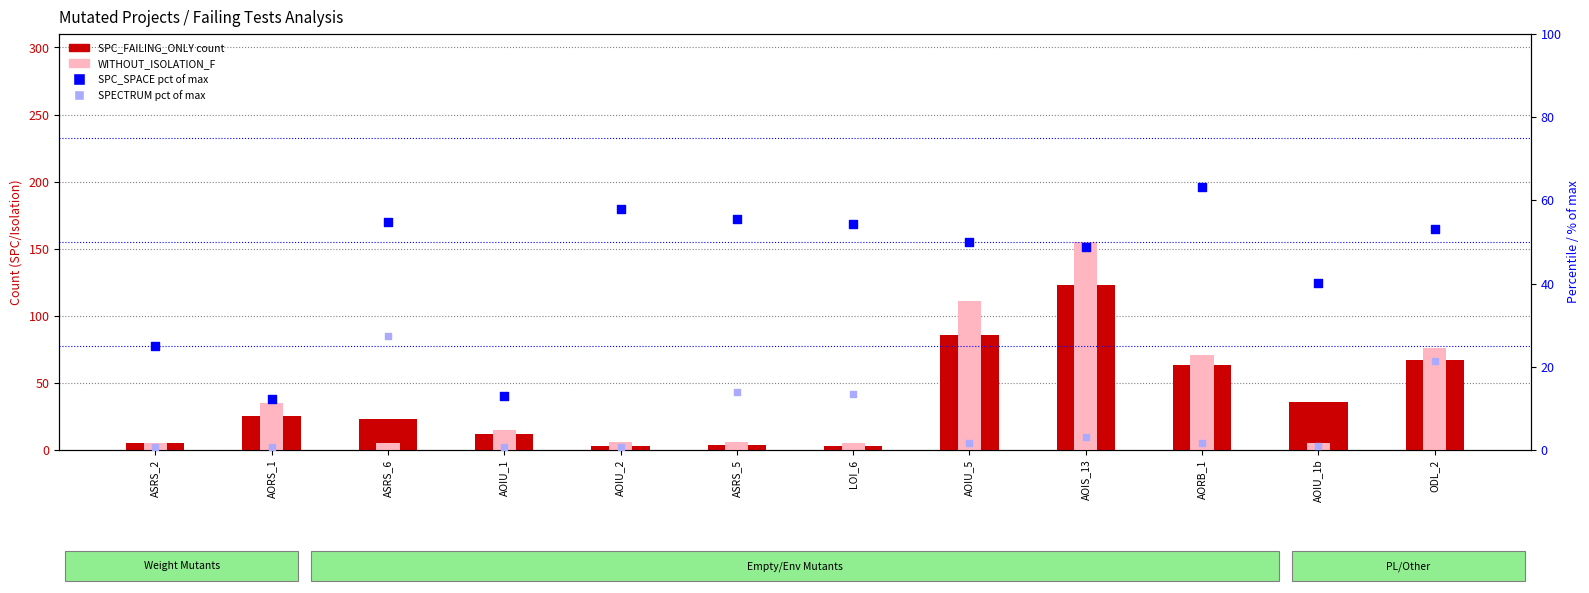

Which series has the largest total across all categories?

SPC_SPACE (% of max)